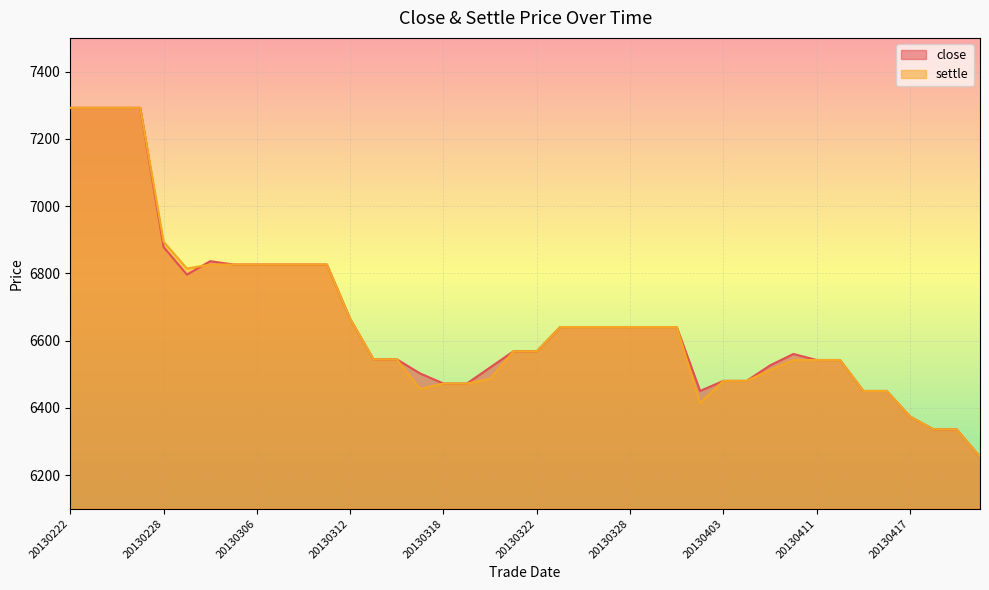

What is the value of the settle point at the 21st from the left?

6568